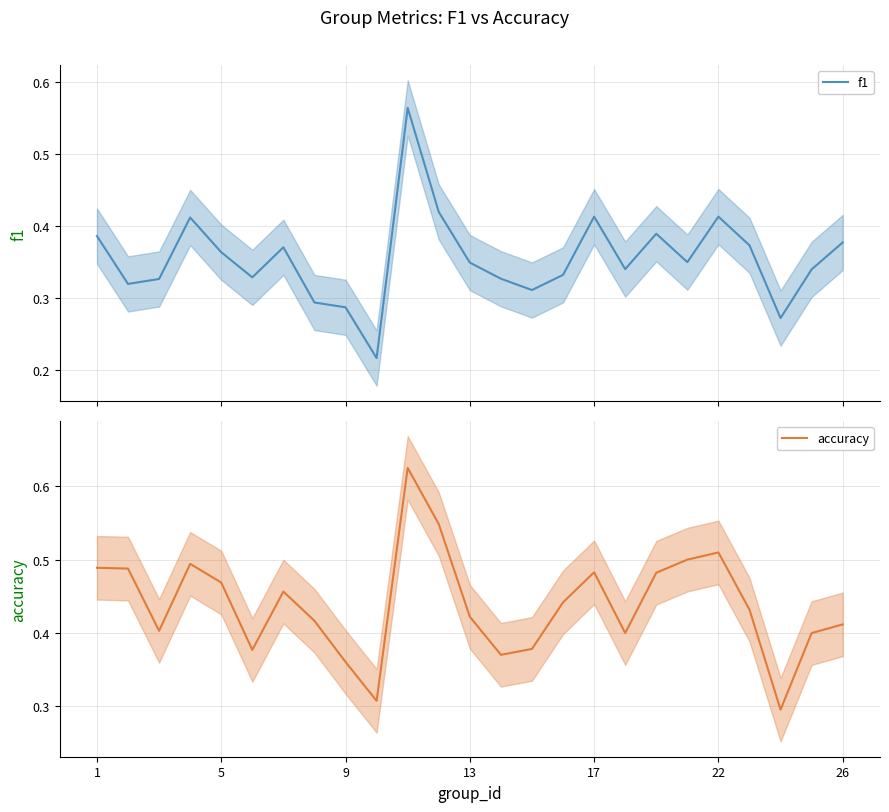

The accuracy series shows 0.2 at 22. True or false?

False